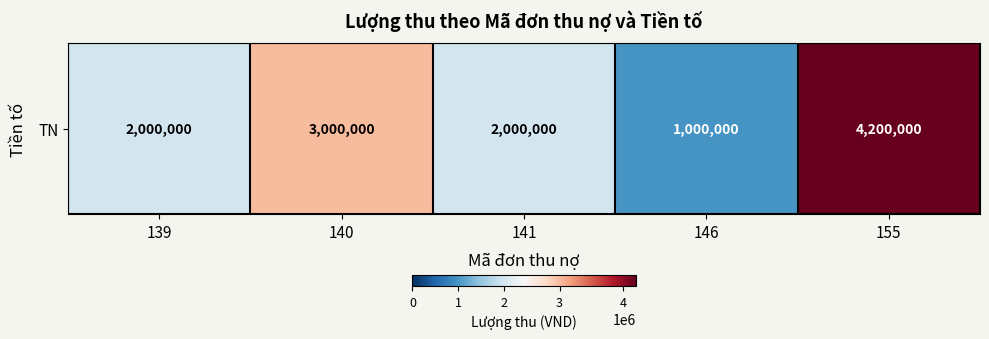

Is it true that the value at 141 is 2000000?

True